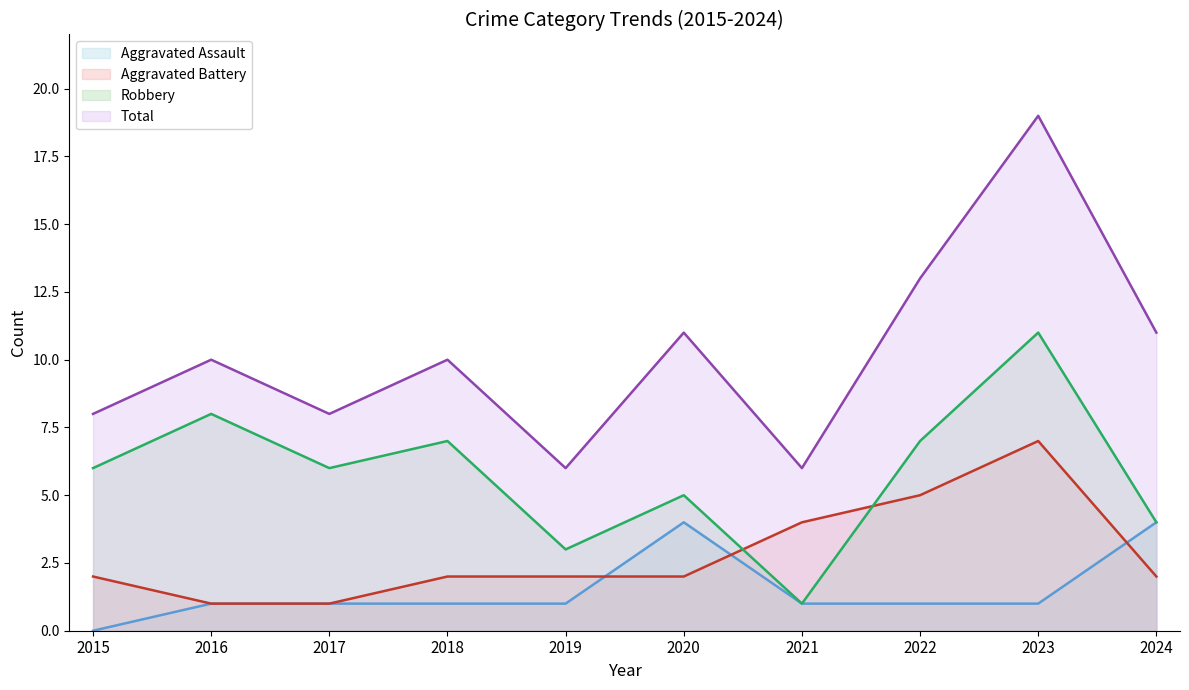

Rank the series by their maximum value, from highest to lowest.

Total, Robbery, Aggravated Battery, Aggravated Assault